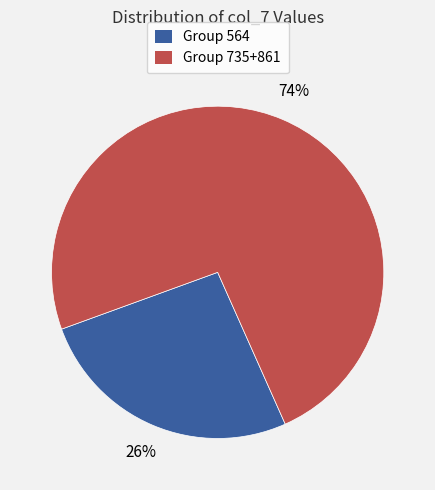

What is the smallest slice in the pie chart?

Group 564